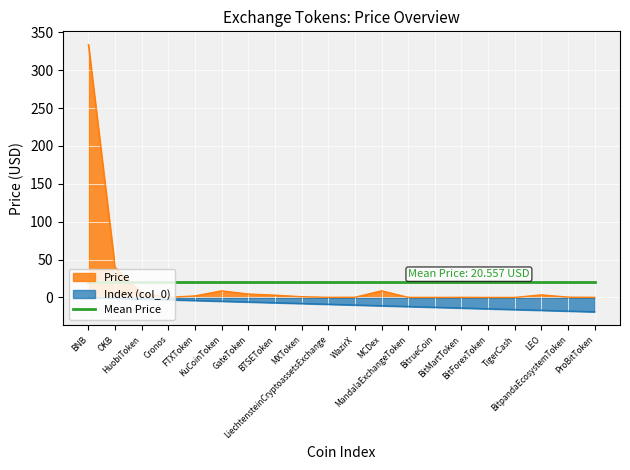

Count the number of categories in the chart.

20